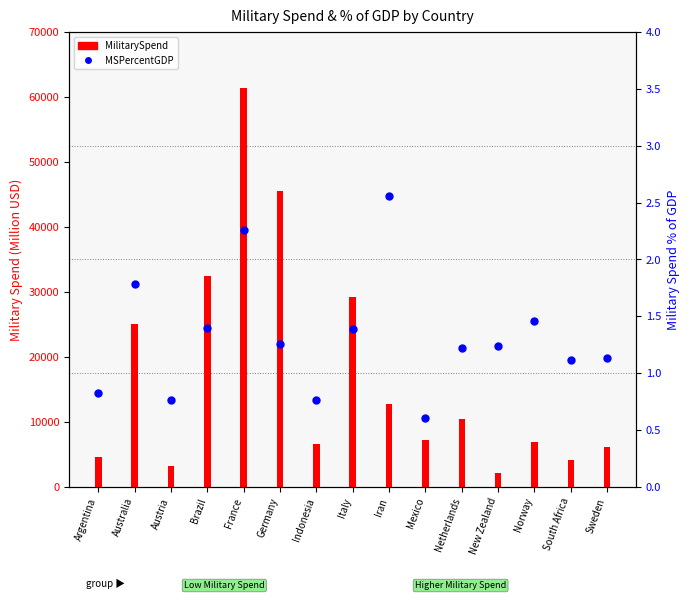

Is the value of MilitarySpend at South Africa greater than the value of MSPercentGDP at Australia?

Yes